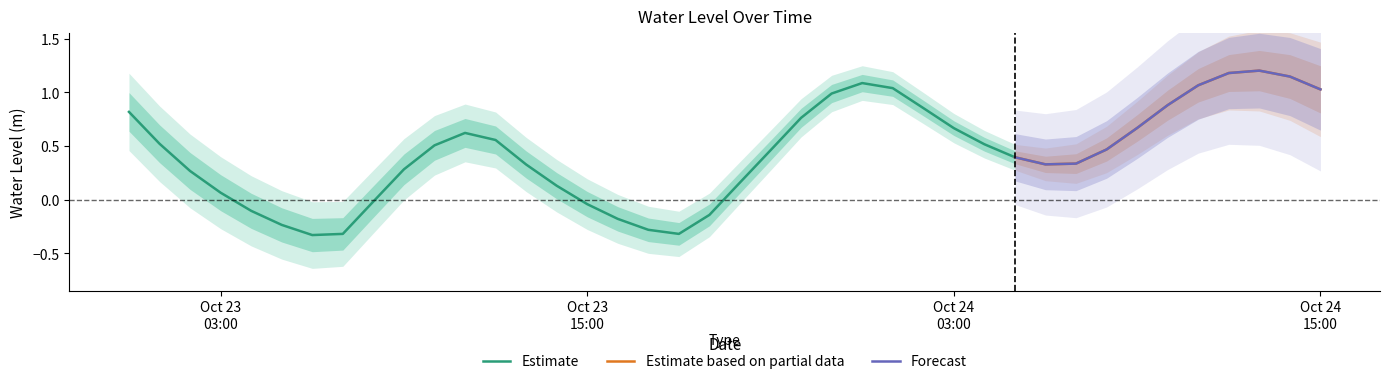

Reading left to right, what are all the values shown in this chart?

0.8	0.5	0.3	0.1	-0.1	-0.2	-0.3	-0.3	-0.0	0.3	0.5	0.6	0.6	0.3	0.1	-0.0	-0.2	-0.3	-0.3	-0.1	0.2	0.5	0.8	1.0	1.1	1.0	0.9	0.7	0.5	0.4	0.3	0.3	0.5	0.7	0.9	1.1	1.2	1.2	1.1	1.0